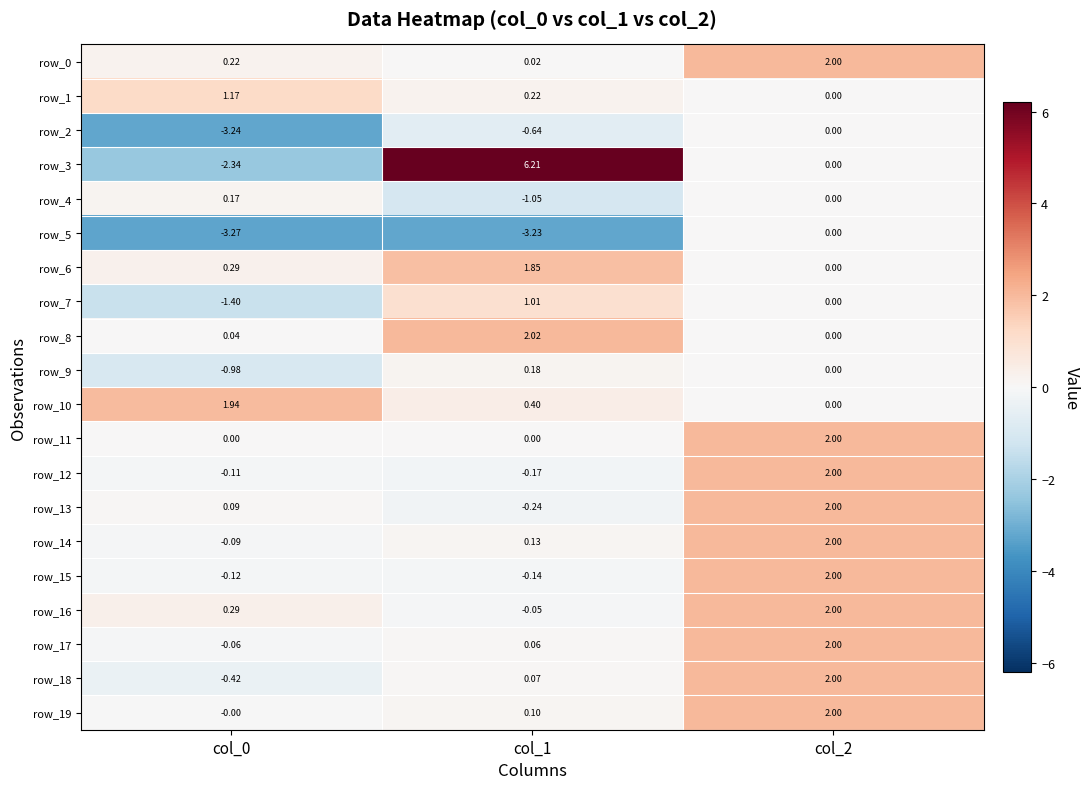

Is the value of row_12 at col_0 greater than the value of row_4 at col_0?

No